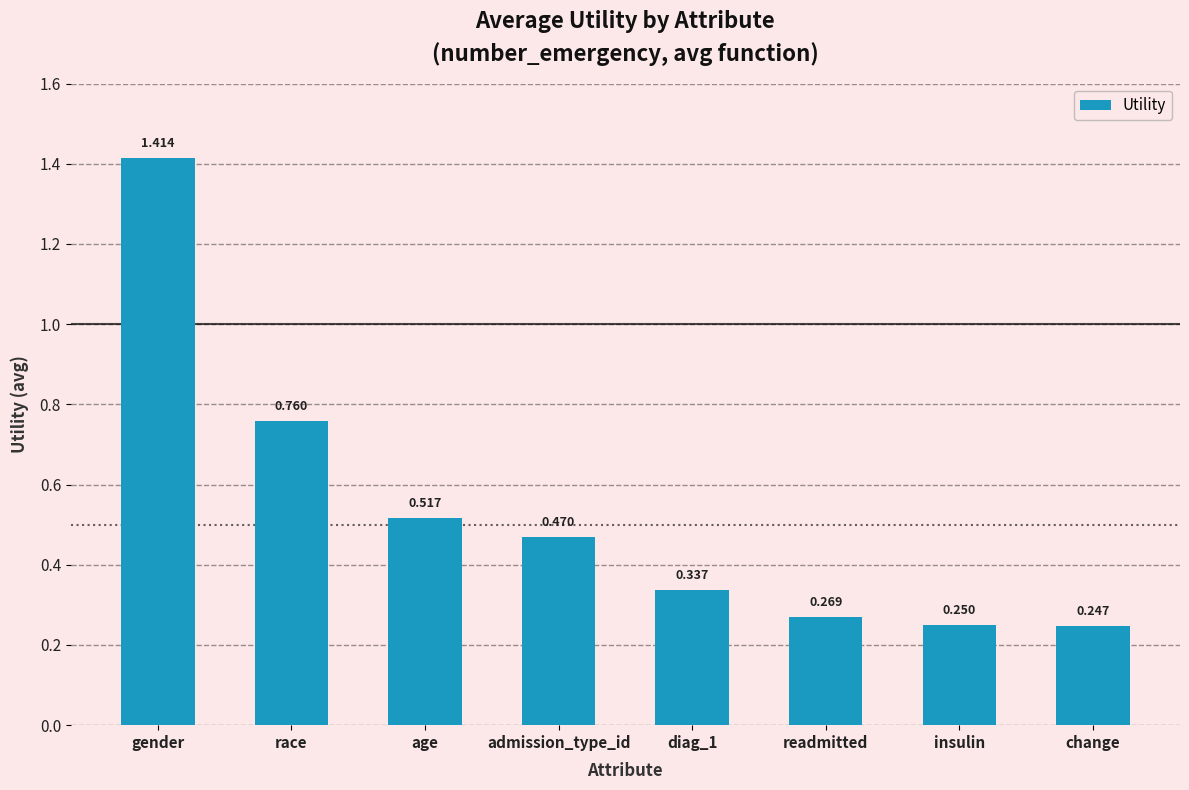

Are the bars grouped side by side (vs. stacked)?

No